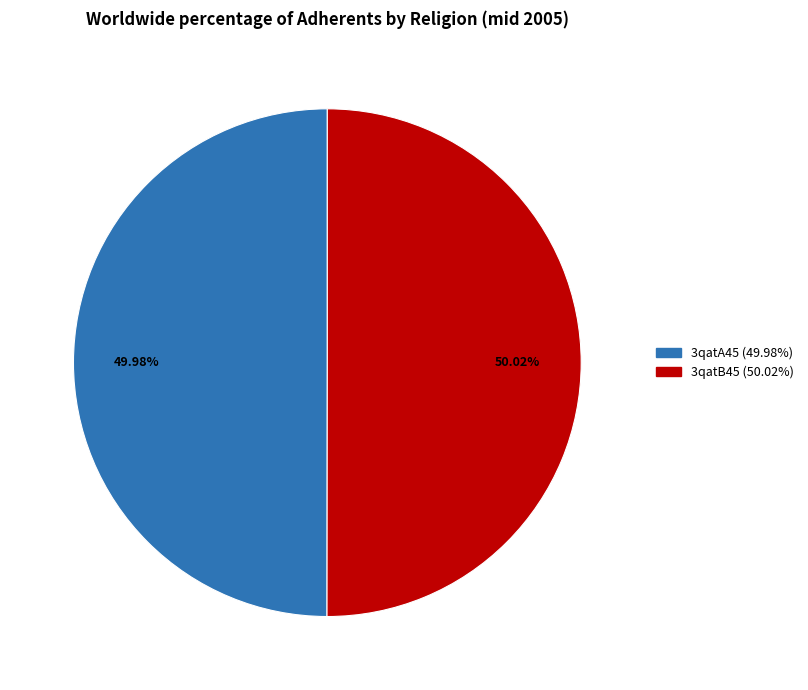

What percentage is the 3qatA45 slice, to the nearest percent?

50%